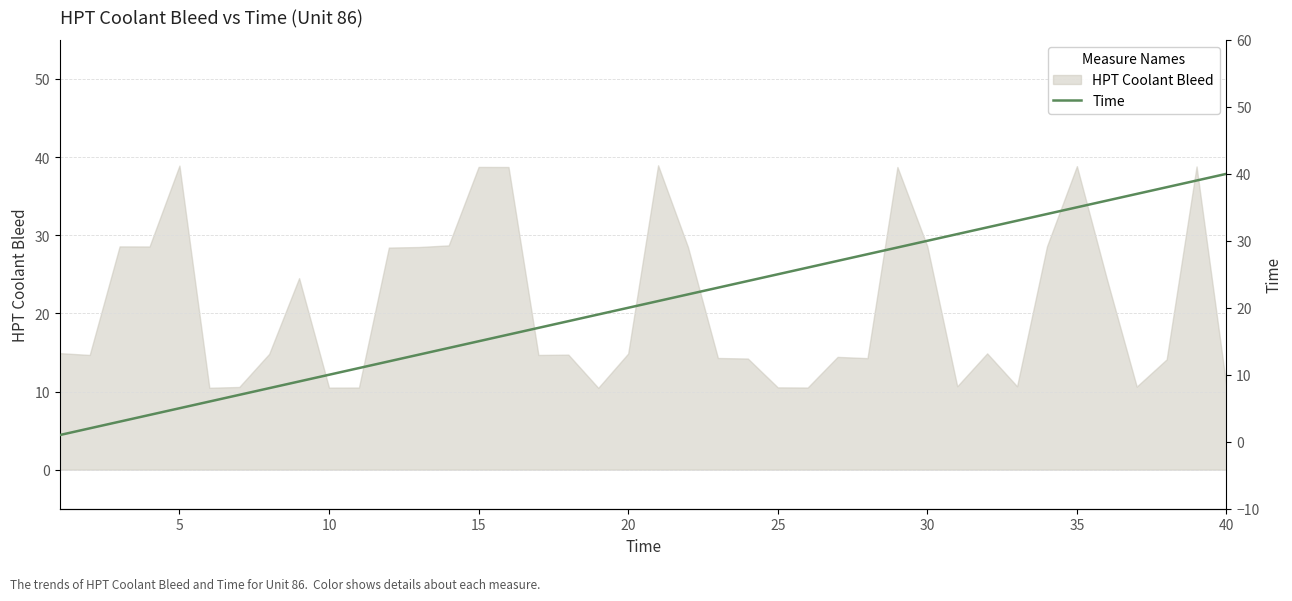

What is the highest value of the HPT Coolant Bleed series?

39.0